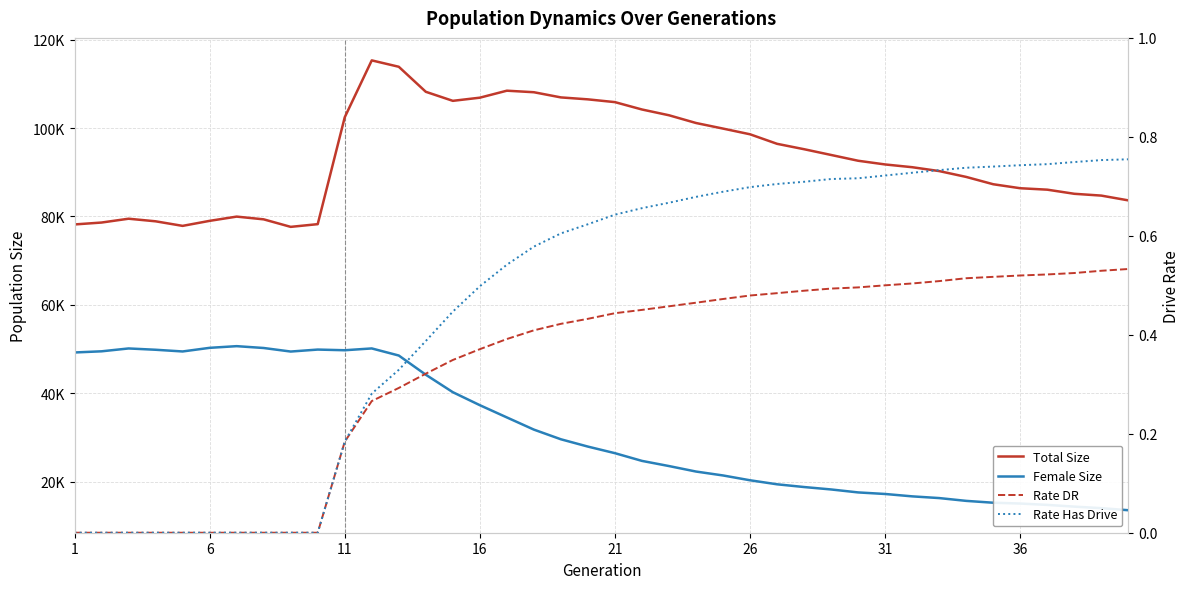

What is the maximum value for Female Size?

50651.0